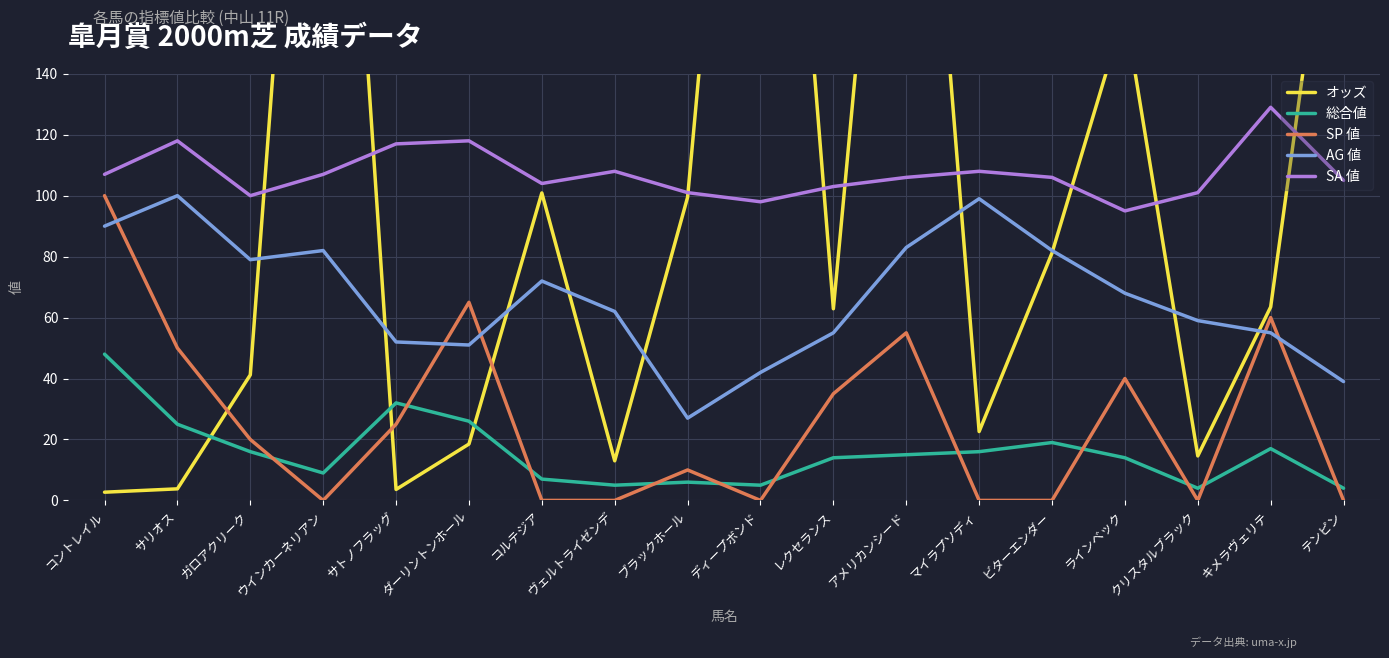

After their last crossing, which series has the higher values: オッズ or SP 値?

オッズ